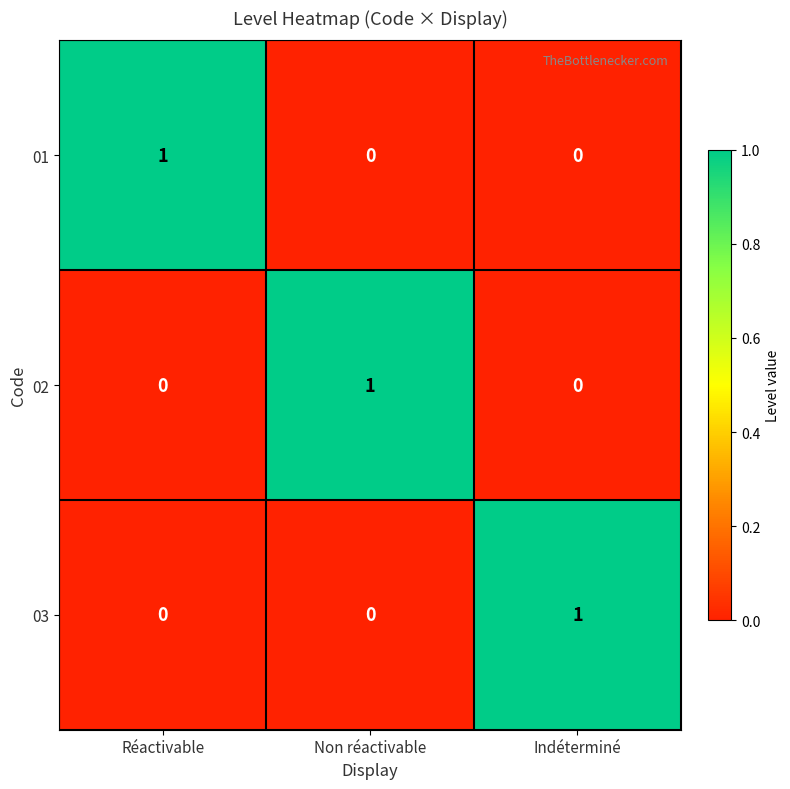

Is the value of 02 at Indéterminé greater than the value of 03 at Indéterminé?

No